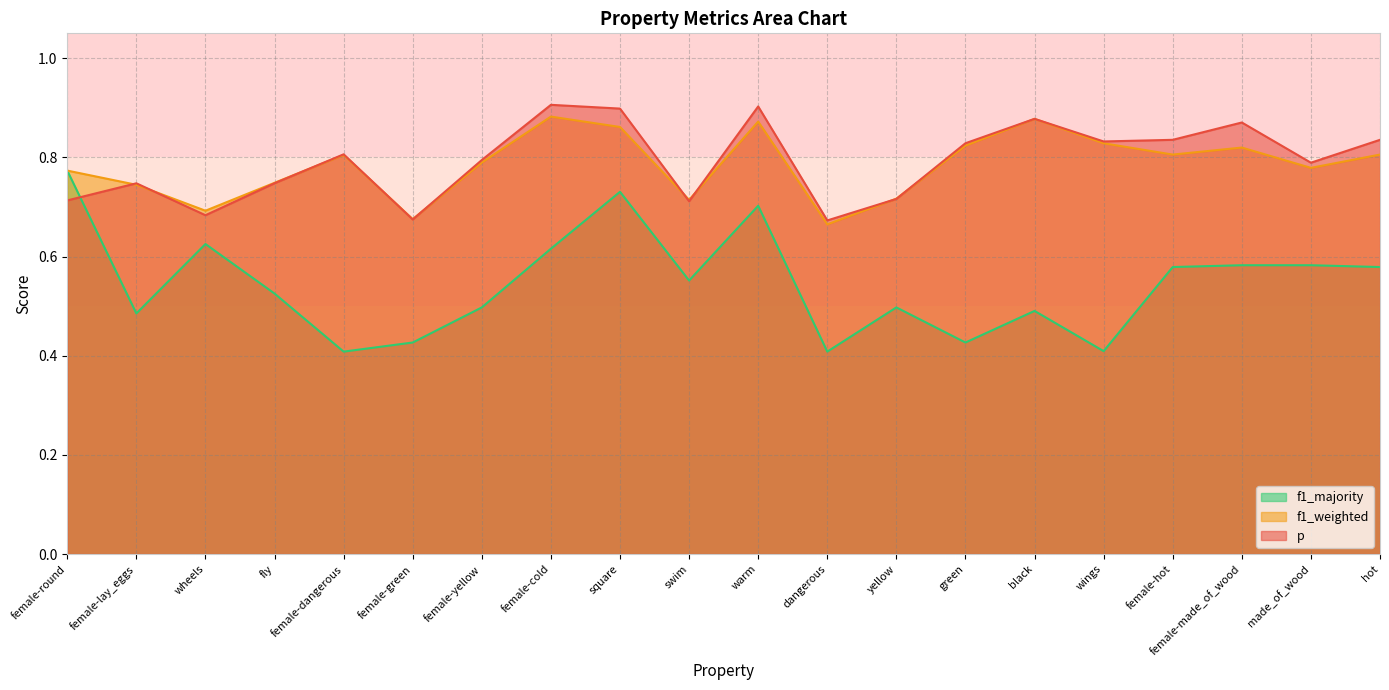

Which series has the widest spread of values?

f1_majority